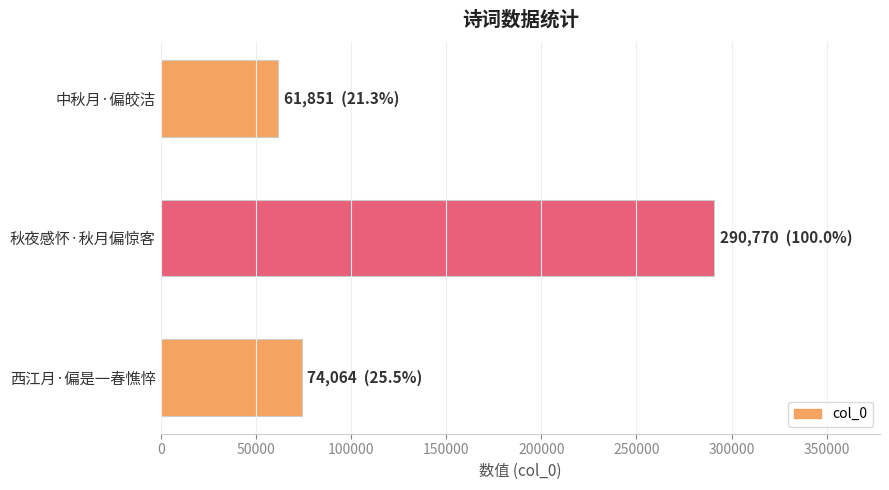

What is the change in value from 秋夜感怀·秋月偏惊客 to 西江月·偏是一春憔悴?

-216706